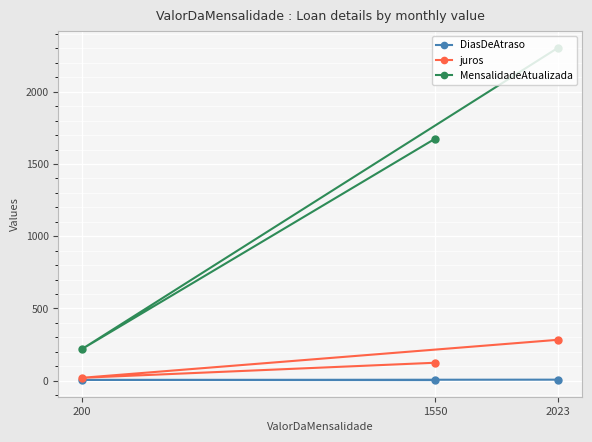

How many lines are shown in the chart?

3